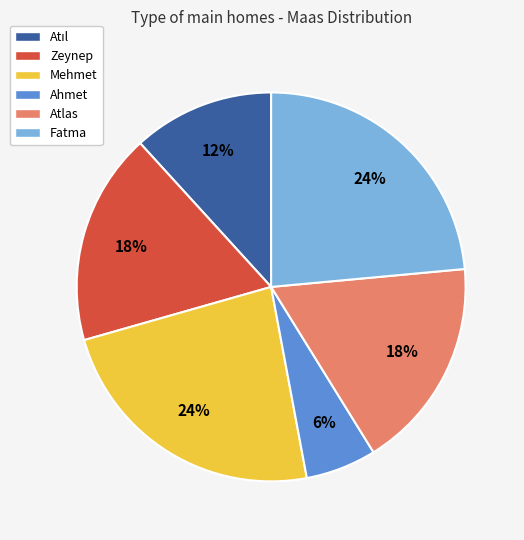

Between Zeynep and Fatma, which is larger?

Fatma